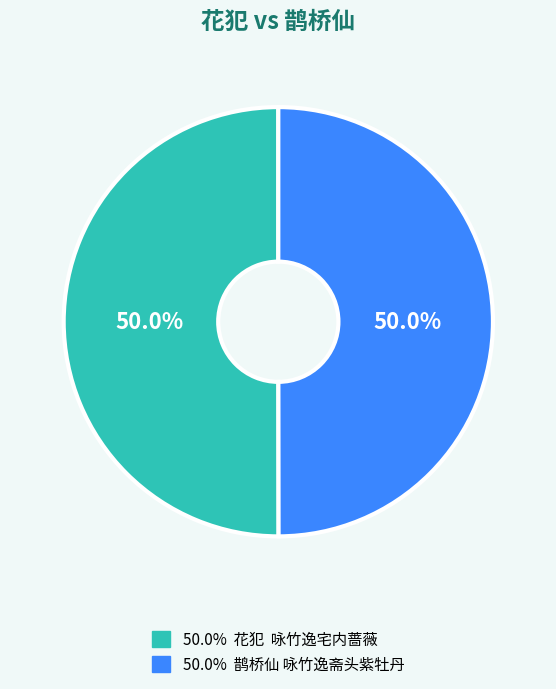

Combined, do 50.0% 鹊桥仙 咏竹逸斋头紫牡丹 and 50.0% 花犯 咏竹逸宅内蔷薇 account for over 50%?

Yes